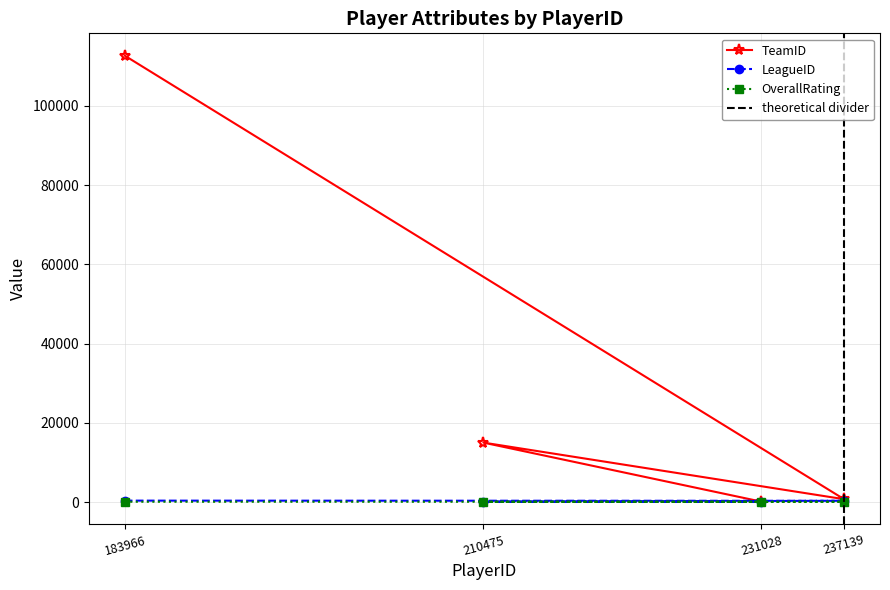

Where is LeagueID nearest to the value 183?

210475